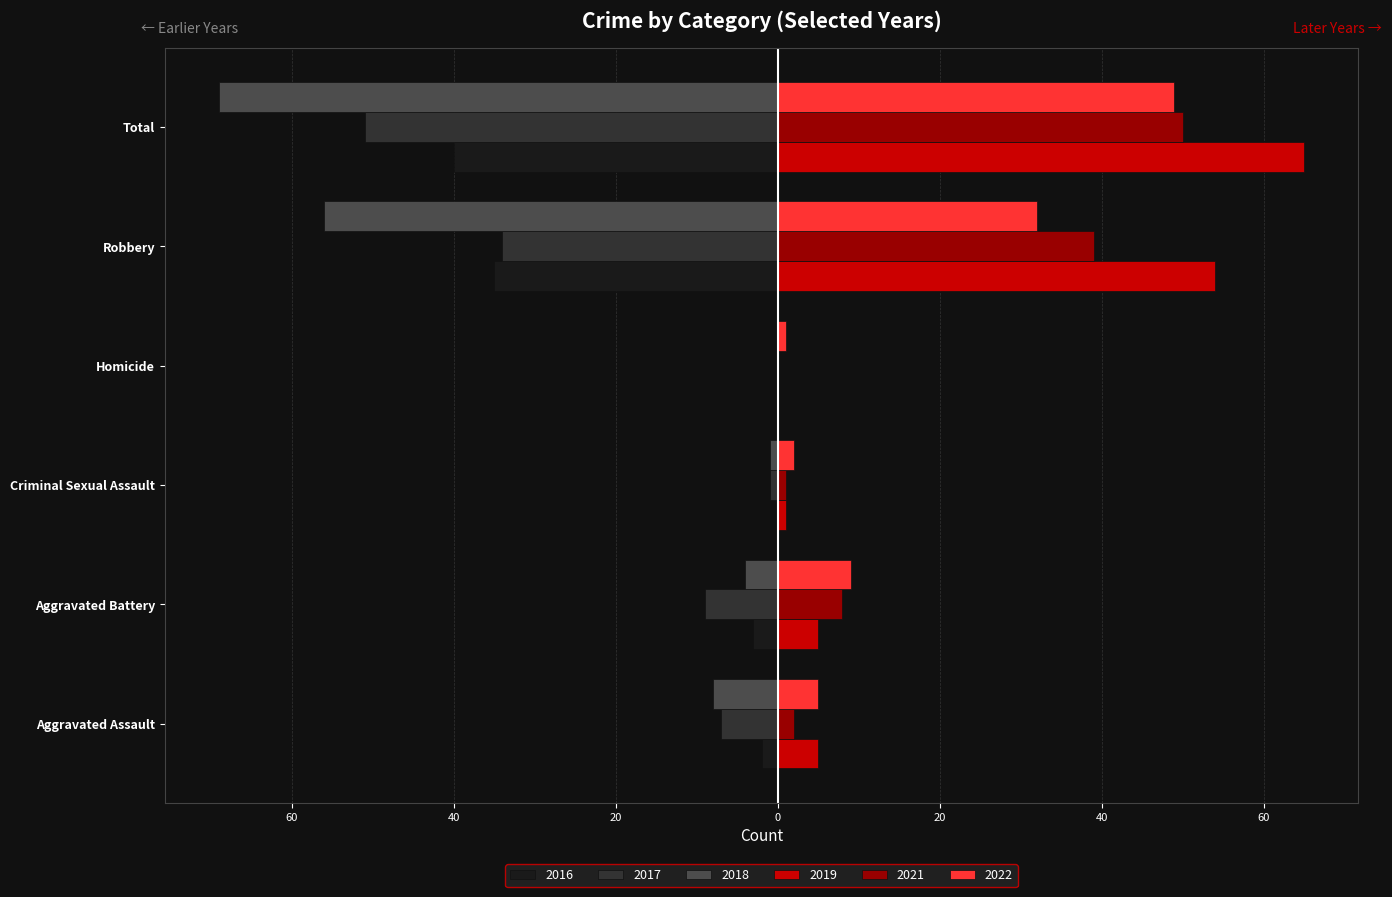

What is the label of the 1st bar from the left?

Aggravated Assault